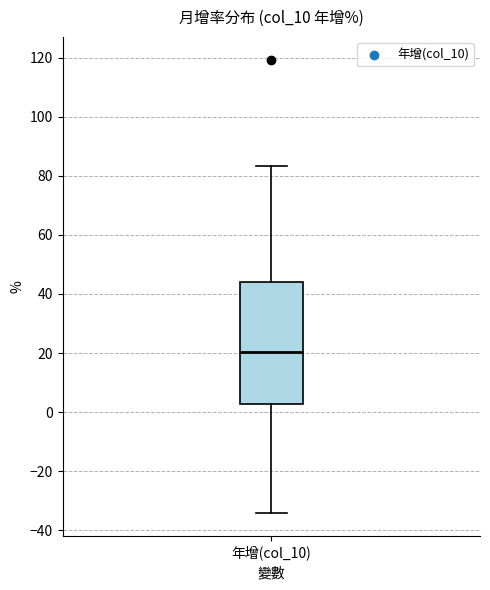

Read this box plot against the y-axis: the position of the median line, the range covered by the box, and the ends of both whiskers. The values are not printed on the chart, so give them approximately, as read against the axis.

median 20, box 2 to 44, whiskers -34 to 84